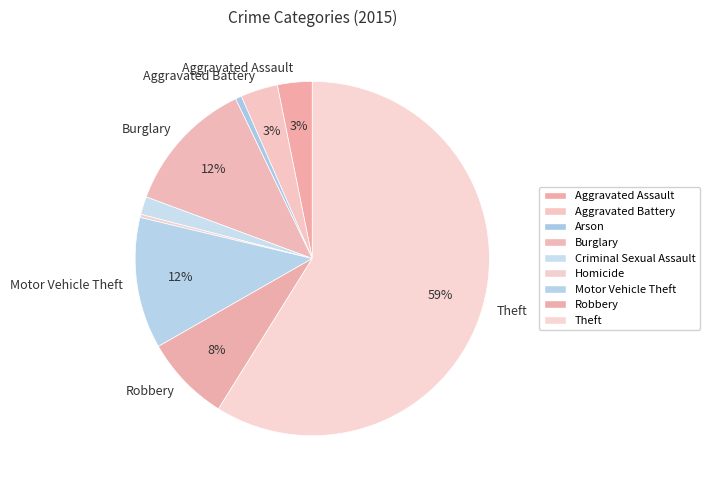

Count the number of slices in the pie.

9